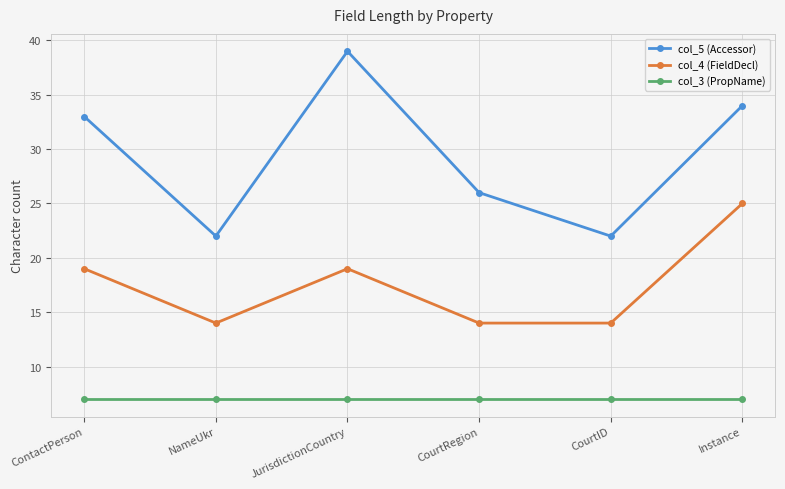

What is the maximum value for col_5 (Accessor)?

39